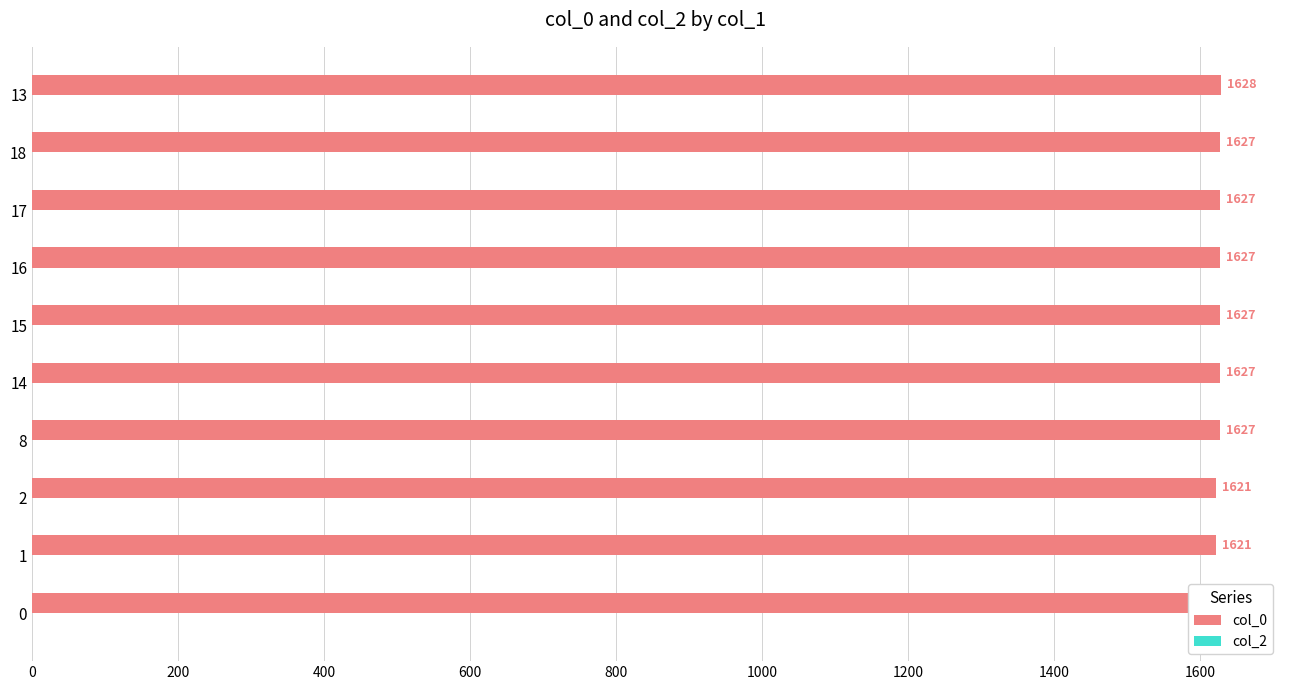

Does the chart contain stacked bars?

No